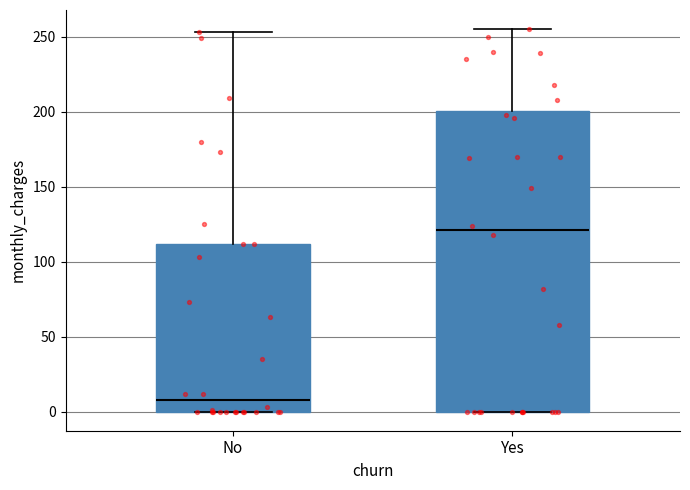

Where does the upper whisker of the box for No end on the y-axis? The values are not printed on the chart, so give them approximately, as read against the axis.

255